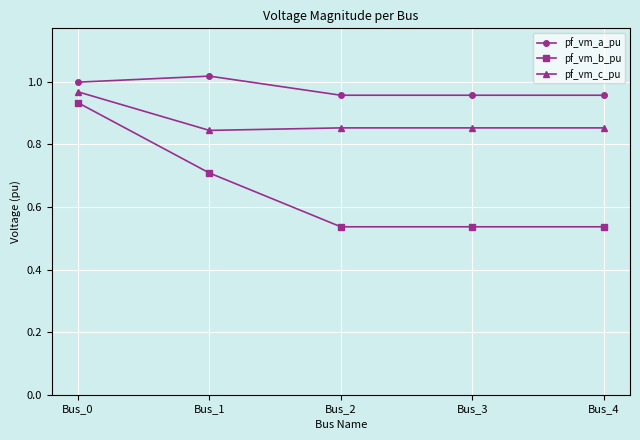

What is the total value across all series at Bus_3?

2.3